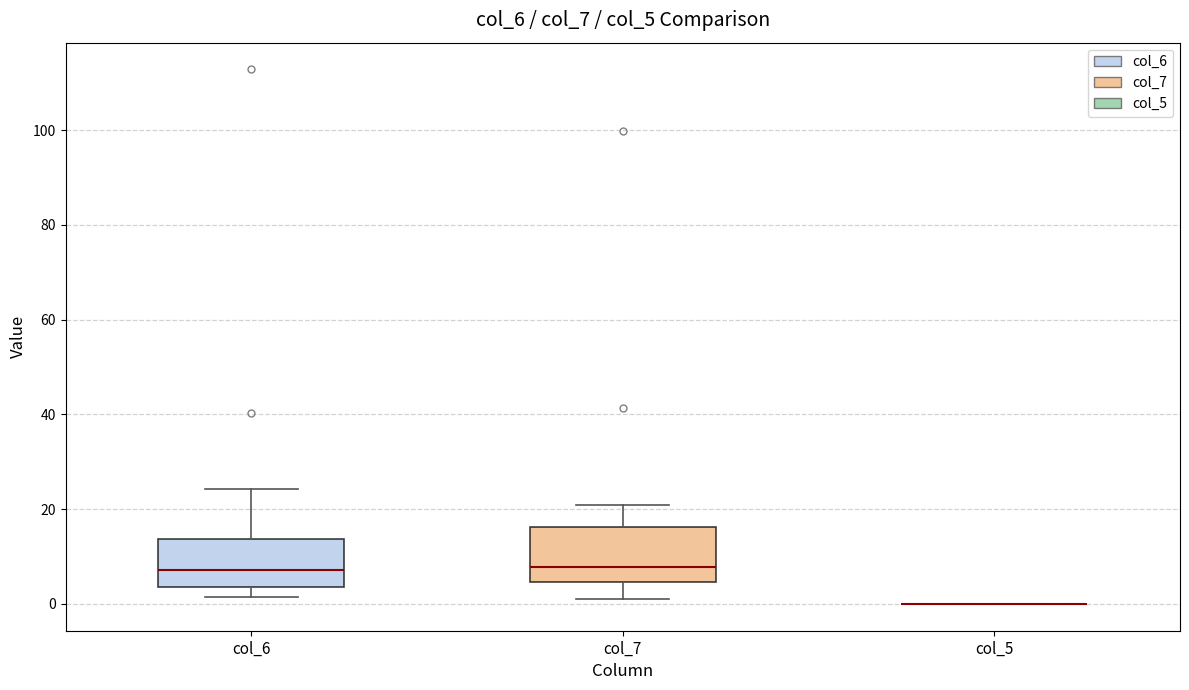

Reading left to right, transcribe this box plot: for each box, give where its median line is, the range the box spans, and where its two whiskers end, as read against the y-axis. The values are not printed on the chart, so give them approximately, as read against the axis.

col_6: median 8, box 4 to 14, whiskers 2 to 24
col_7: median 8, box 4 to 16, whiskers 2 to 20
col_5: box collapsed to a line at 0, whiskers 0 to 0